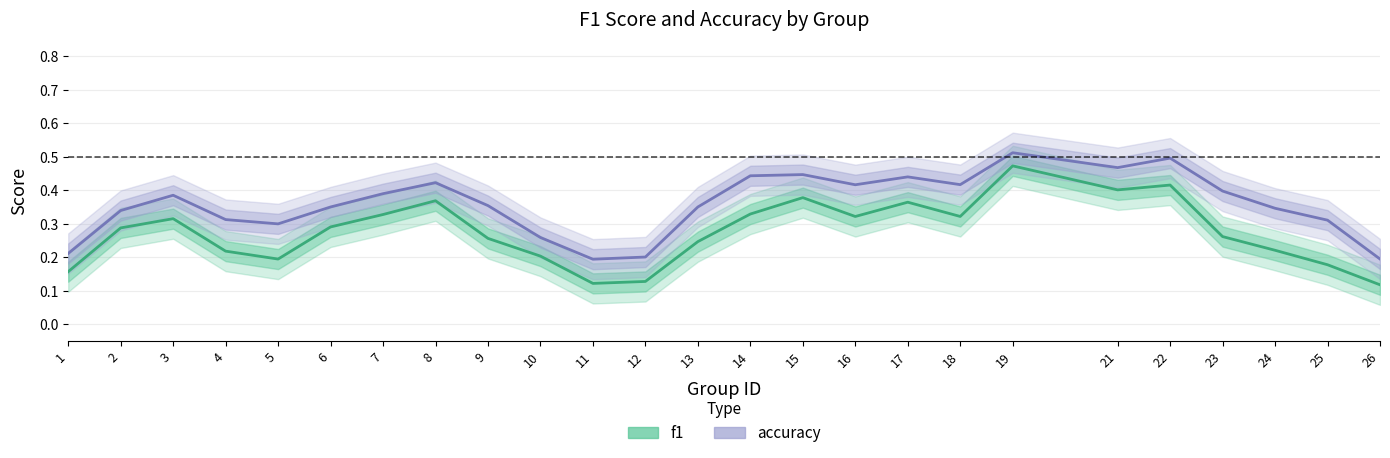

What are all the series names shown in the legend?

f1, accuracy